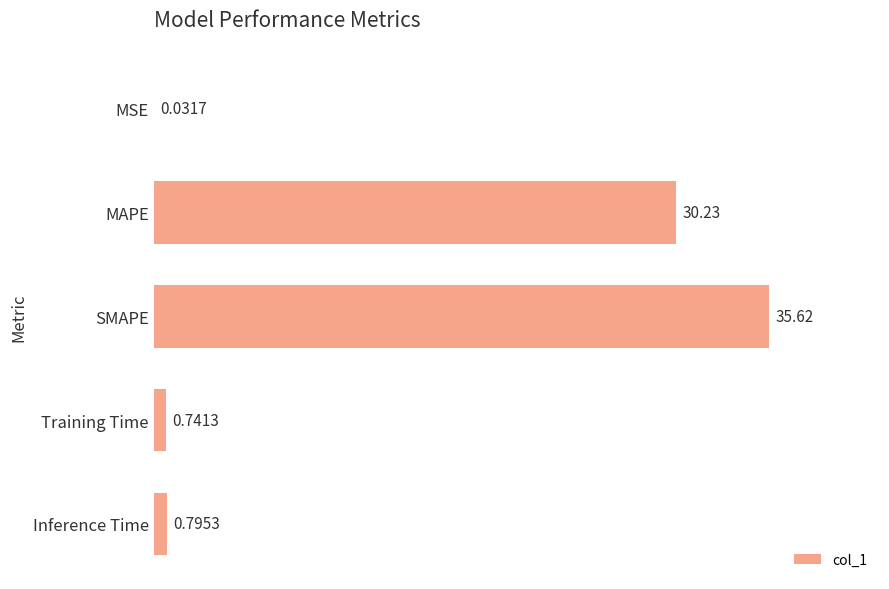

Where is the data nearest to the value 17?

MAPE